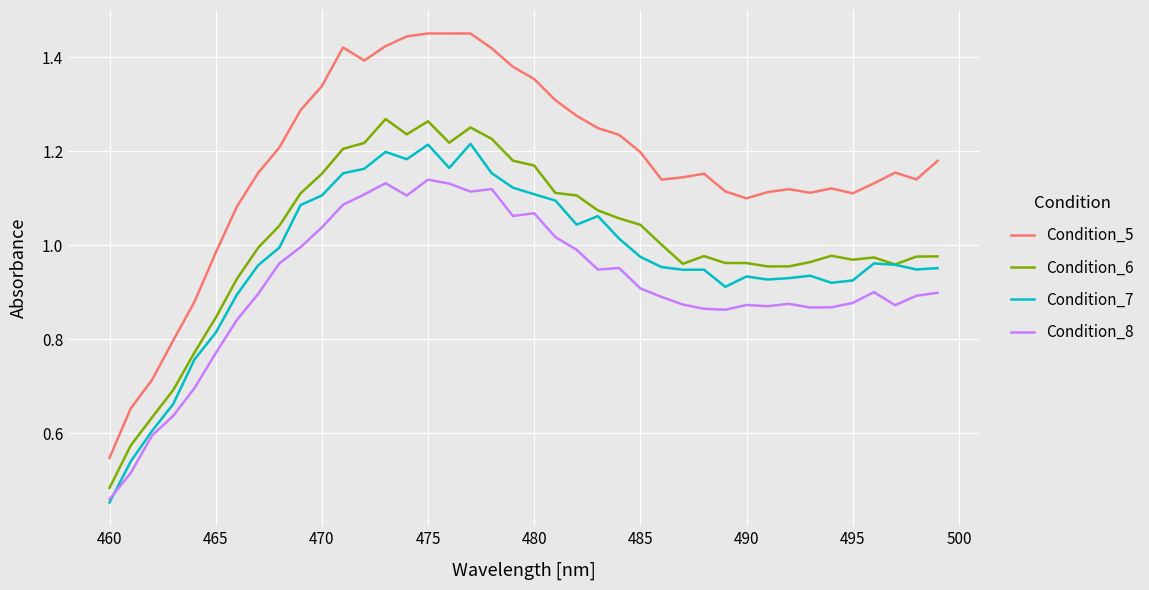

True or false: Condition_8 and Condition_5 cross at least once.

False